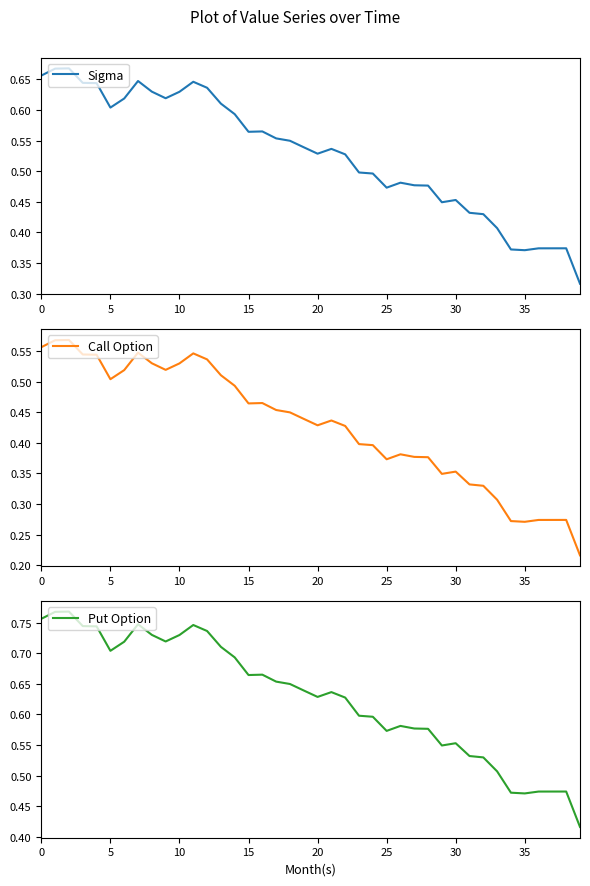

What is the difference between the highest and lowest values at 5?

0.2